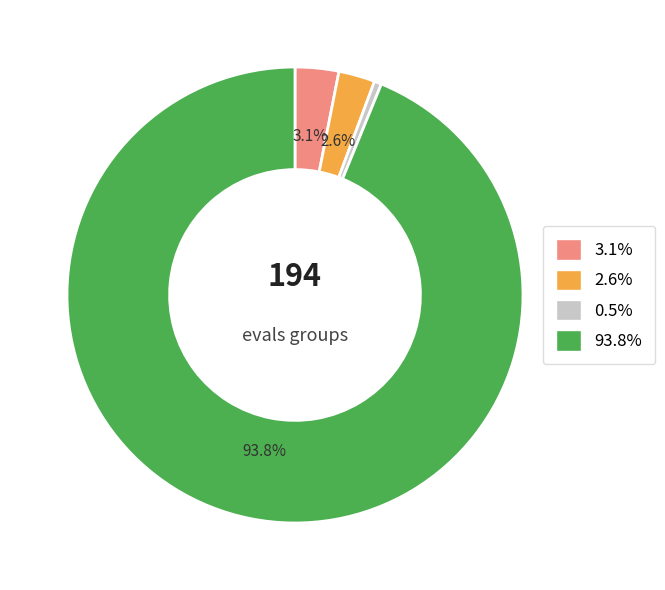

How many slices are in this pie chart?

4